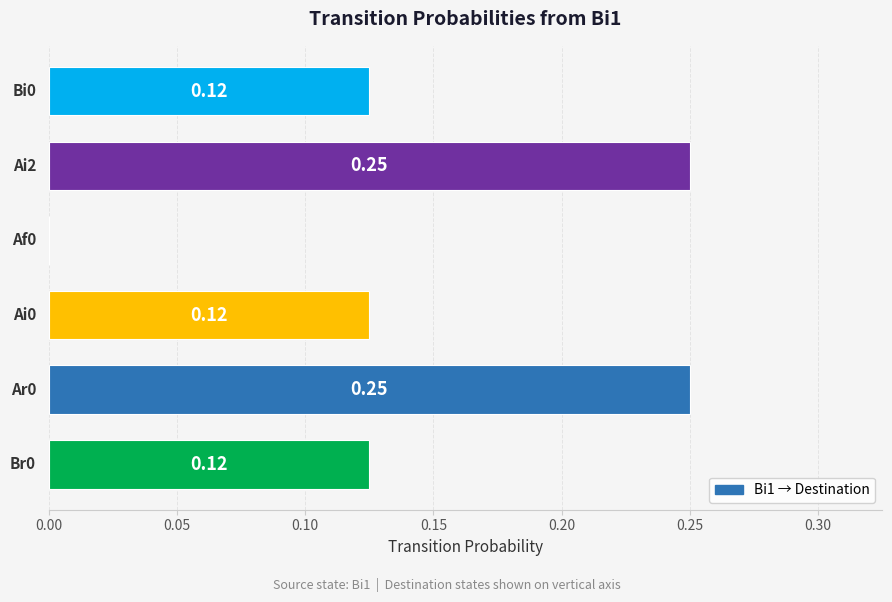

What is the sum of all values?

0.9